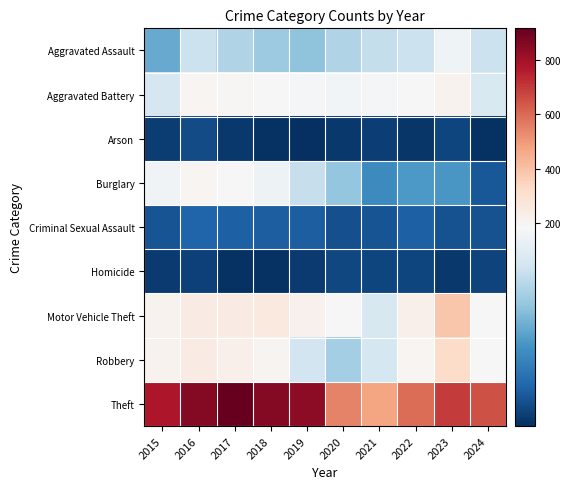

Reading left to right, extract all data points from this chart.

Aggravated Assault: 2015=95	2016=146	2017=131	2018=119	2019=113	2020=131	2021=142	2022=146	2023=177	2024=146
Aggravated Battery: 2015=154	2016=196	2017=191	2018=183	2019=182	2020=180	2021=182	2022=190	2023=209	2024=157
Arson: 2015=15	2016=25	2017=12	2018=8	2019=6	2020=12	2021=17	2022=11	2023=21	2024=8
Burglary: 2015=178	2016=201	2017=189	2018=176	2019=143	2020=115	2021=71	2022=82	2023=81	2024=33
Criminal Sexual Assault: 2015=31	2016=41	2017=39	2018=38	2019=37	2020=28	2021=30	2022=39	2023=29	2024=29
Homicide: 2015=13	2016=18	2017=8	2018=8	2019=14	2020=22	2021=20	2022=21	2023=12	2024=19
Motor Vehicle Theft: 2015=211	2016=245	2017=247	2018=256	2019=216	2020=184	2021=156	2022=219	2023=385	2024=183
Robbery: 2015=212	2016=247	2017=224	2018=204	2019=150	2020=124	2021=153	2022=198	2023=316	2024=190
Theft: 2015=774	2016=858	2017=916	2018=856	2019=841	2020=550	2021=474	2022=592	2023=695	2024=649